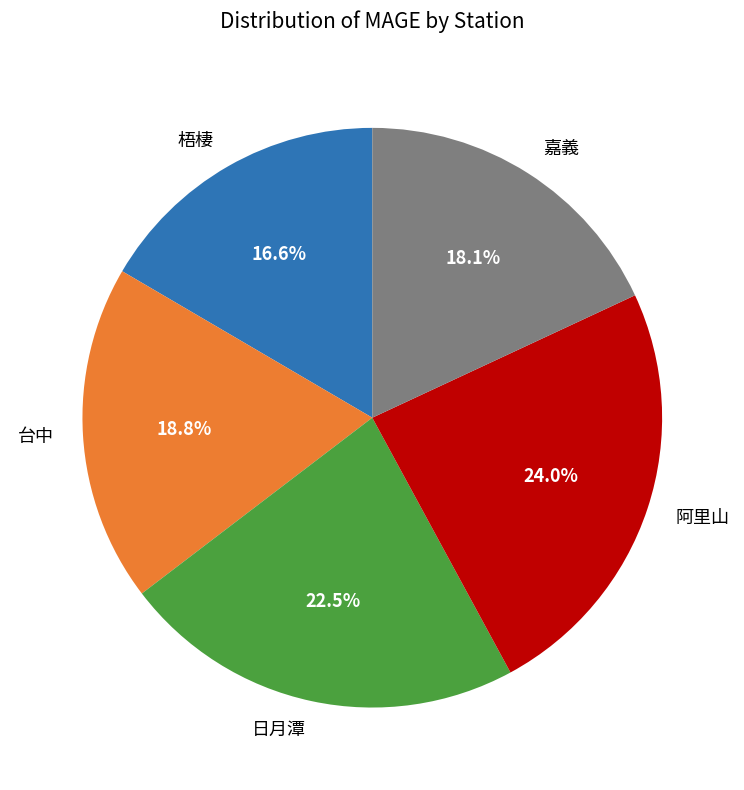

What percentage is the 梧棲 slice, to the nearest percent?

17%